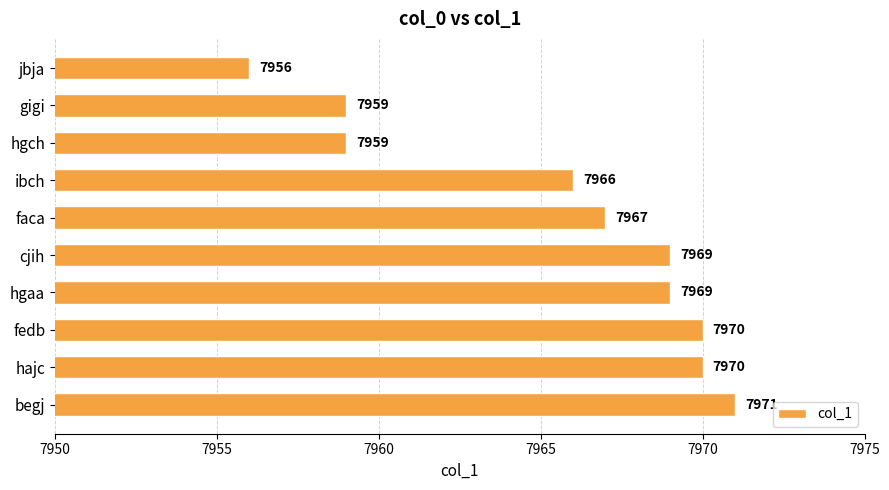

Where is the data nearest to the value 7963?

ibch